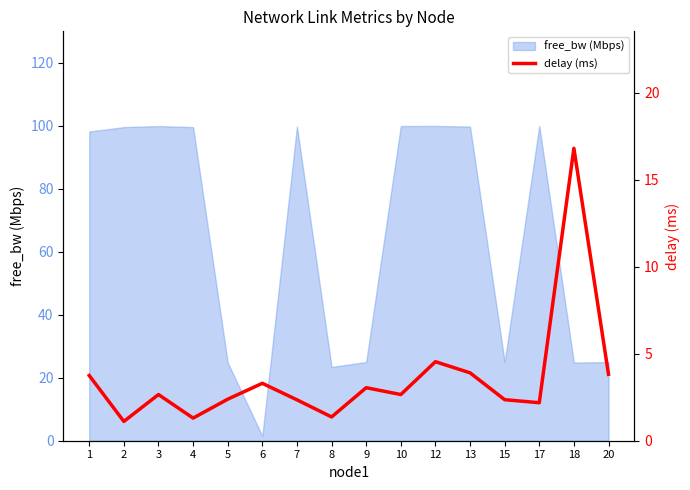

The free_bw (Mbps) series shows 25.0 at 20. True or false?

True